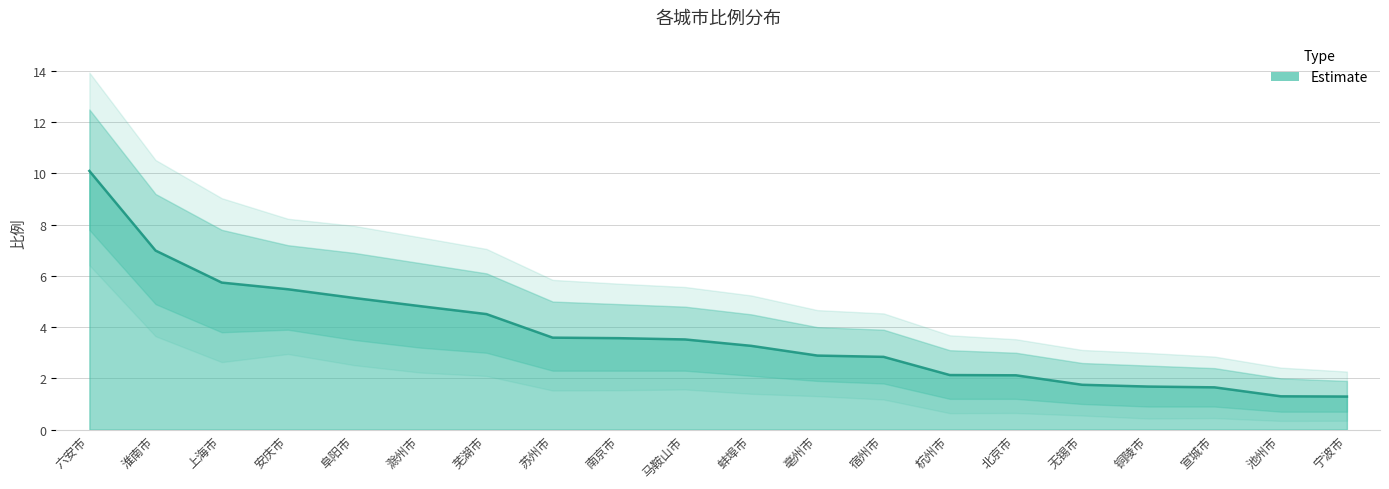

Which label corresponds to the largest value in the chart?

六安市